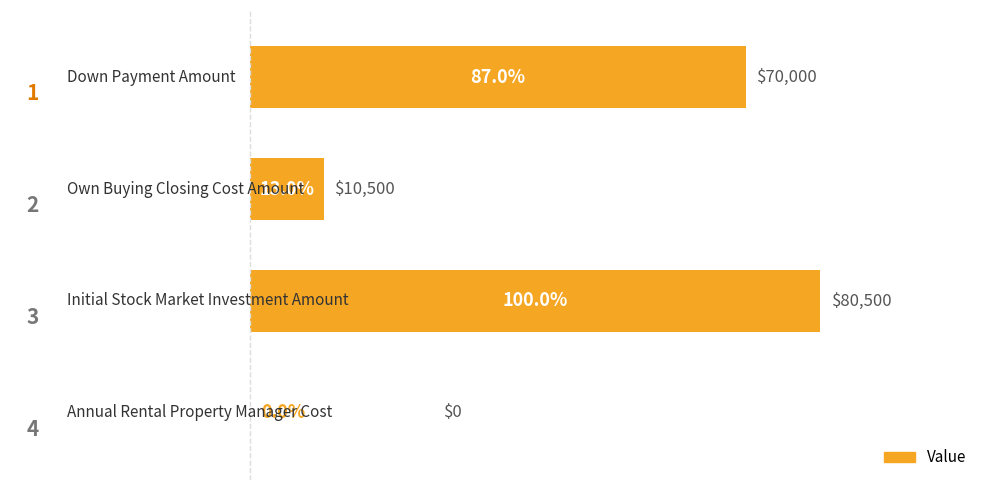

How many data points does each series have?

4